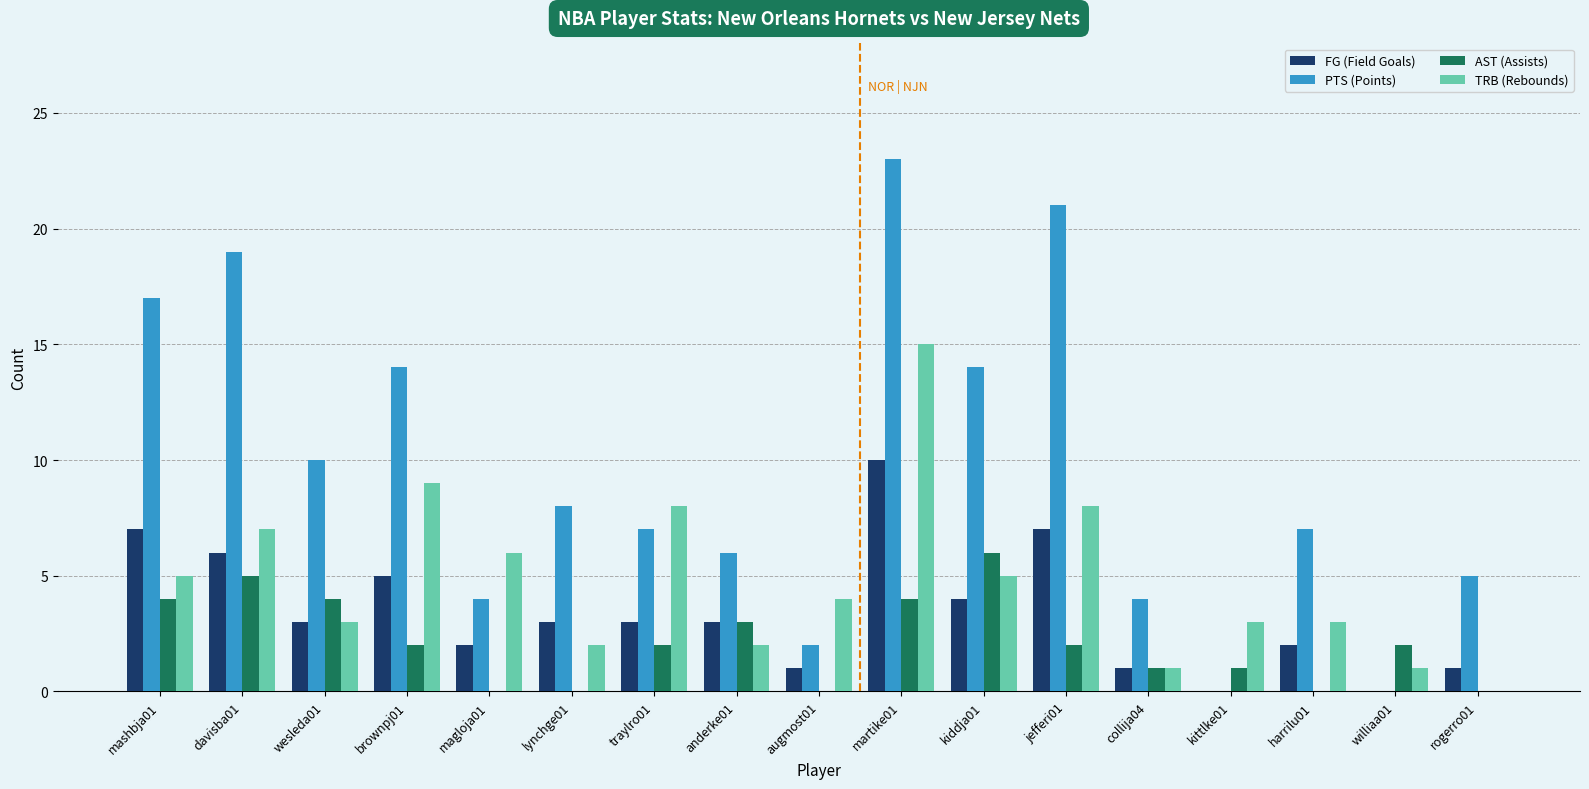

Count the number of data series in this chart.

4